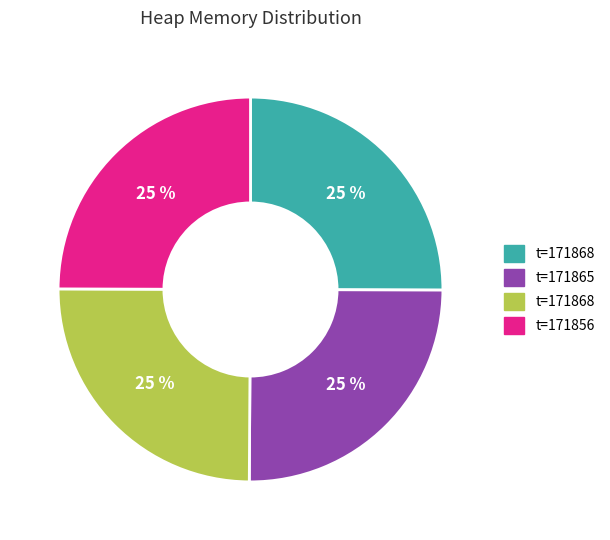

To the nearest percent, what is the average slice percentage?

25%